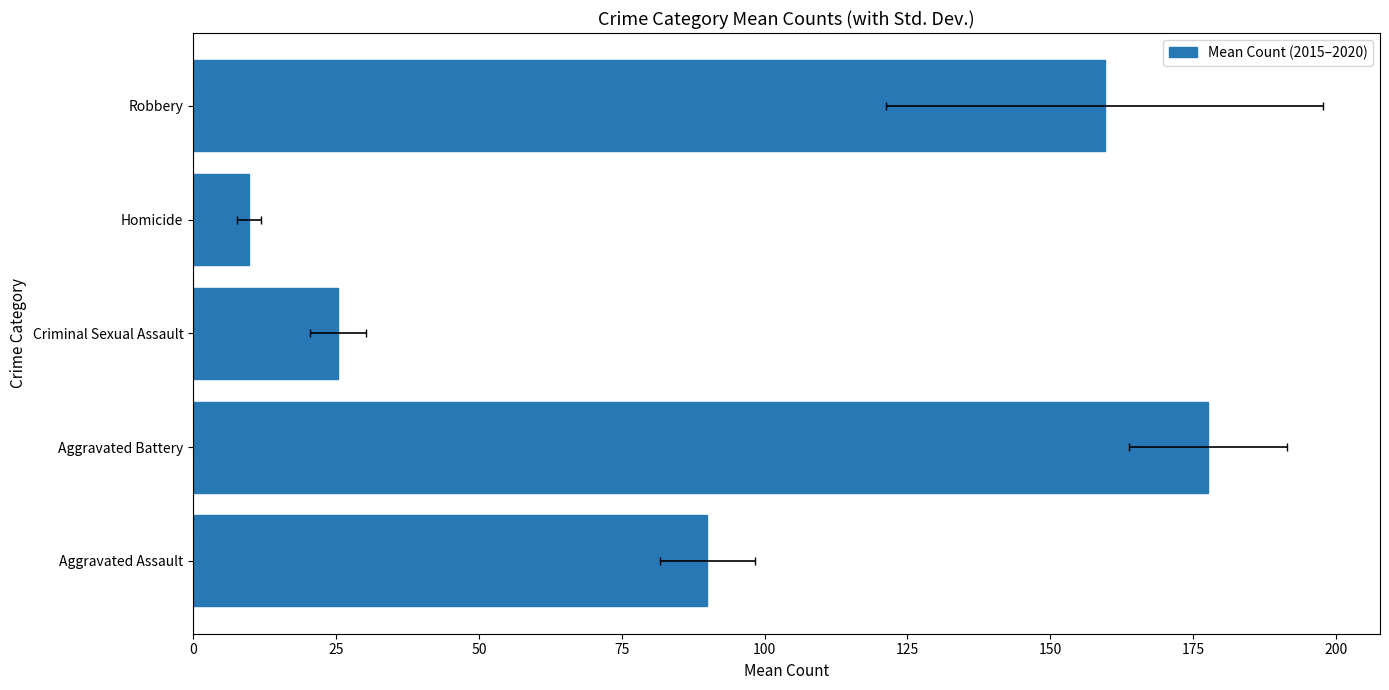

How many bars are there in total?

5